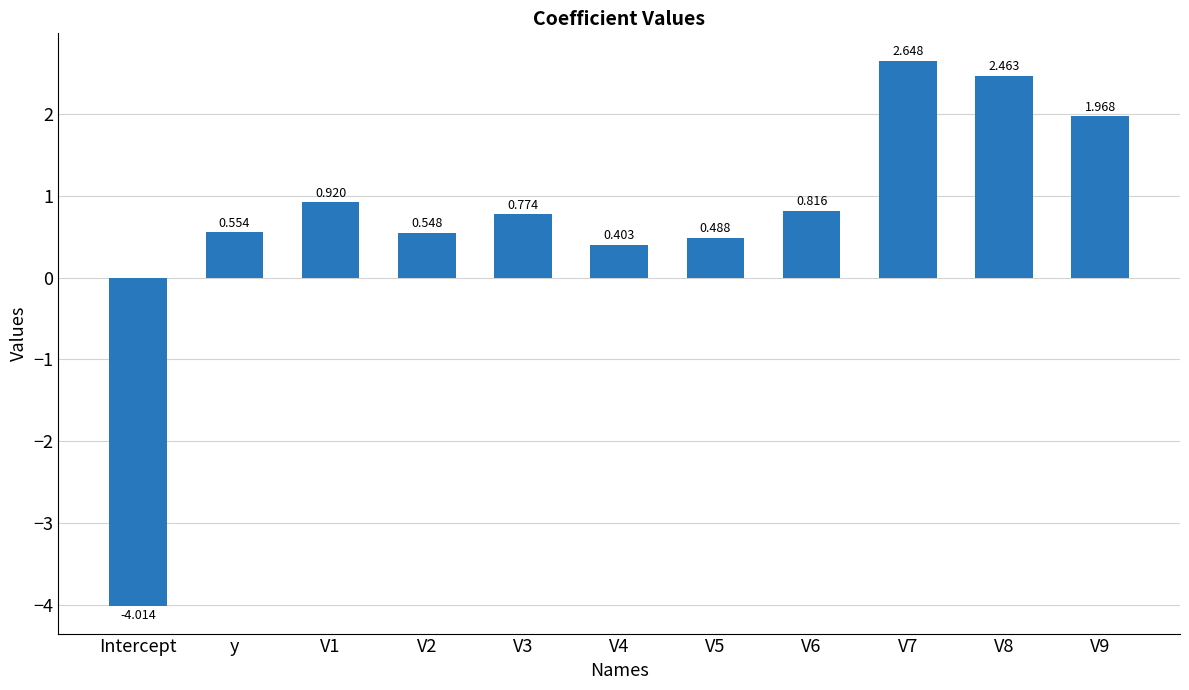

What is the label of the 1st bar from the left?

Intercept